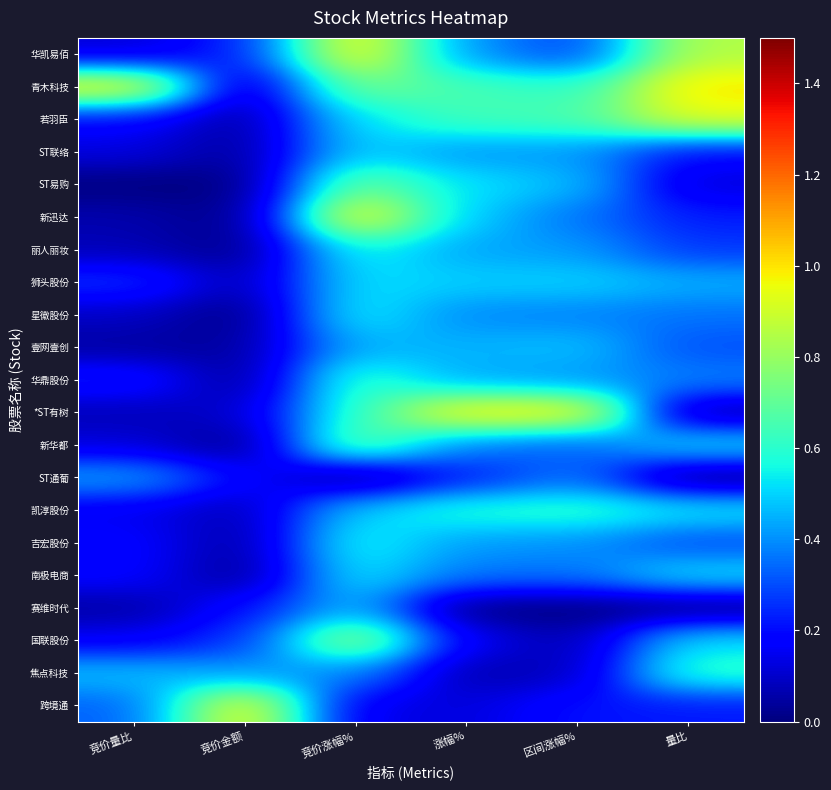

Which has a higher value, 涨幅% or 竞价金额?

涨幅%